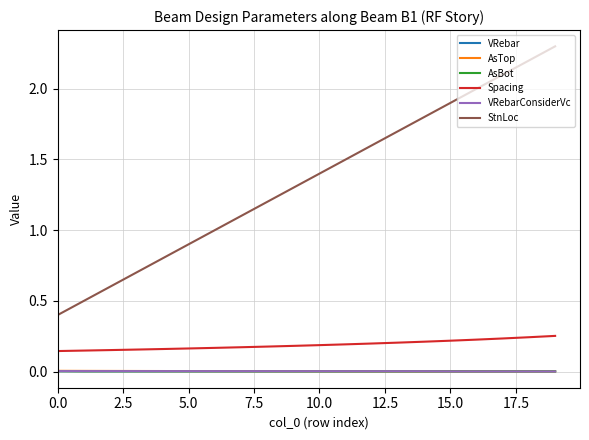

True or false: VRebar and StnLoc intersect in this chart.

False